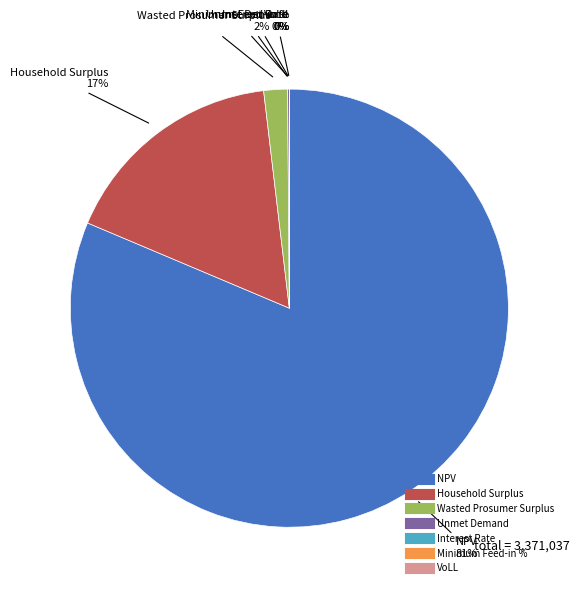

The Wasted Prosumer Surplus slice represents 2% of the pie. True or false?

True